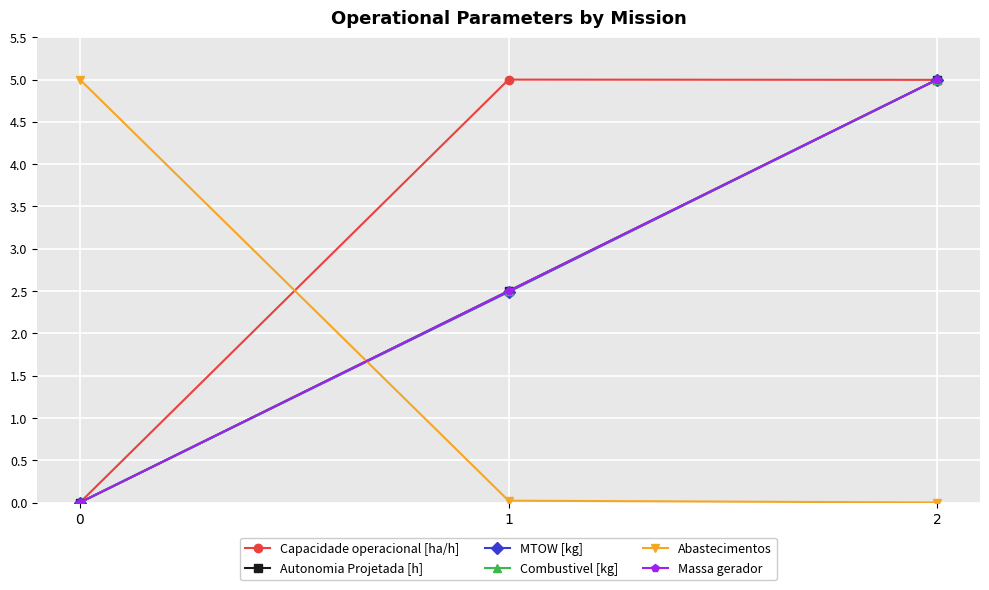

Does the chart have visible grid lines?

Yes